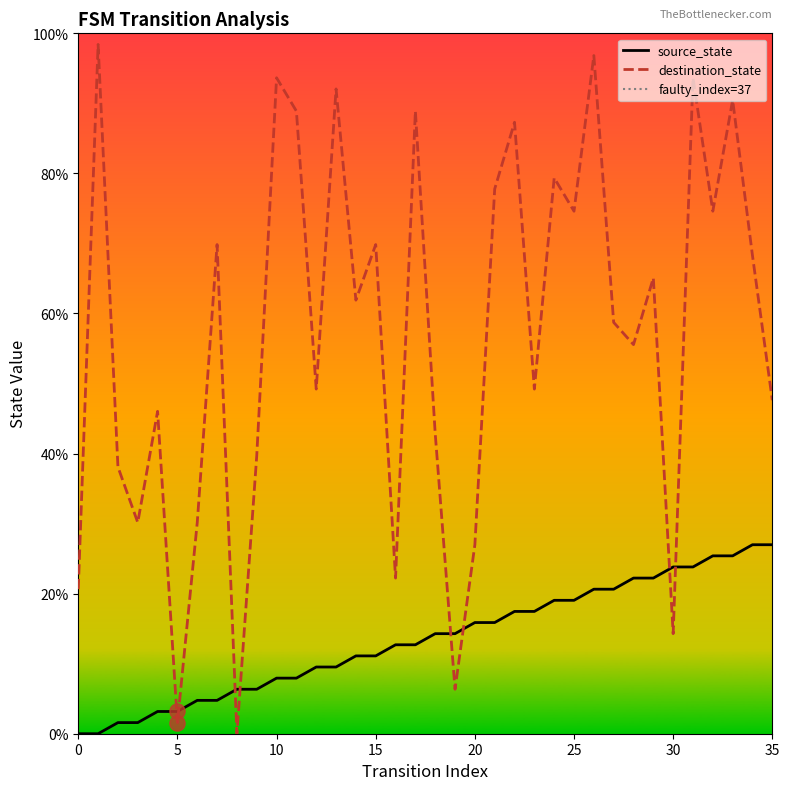

At how many categories does at least one series exceed 31?

27